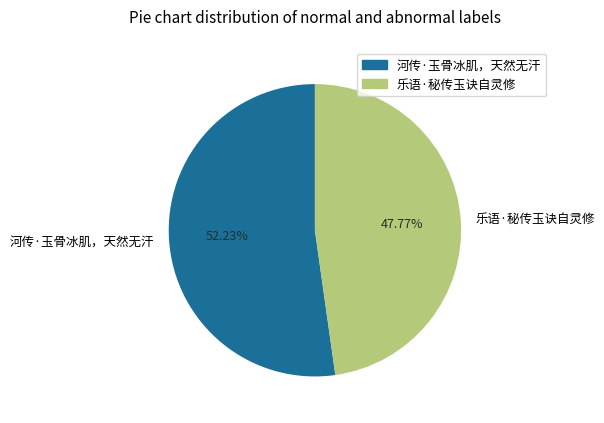

How many segments does this pie chart have?

2